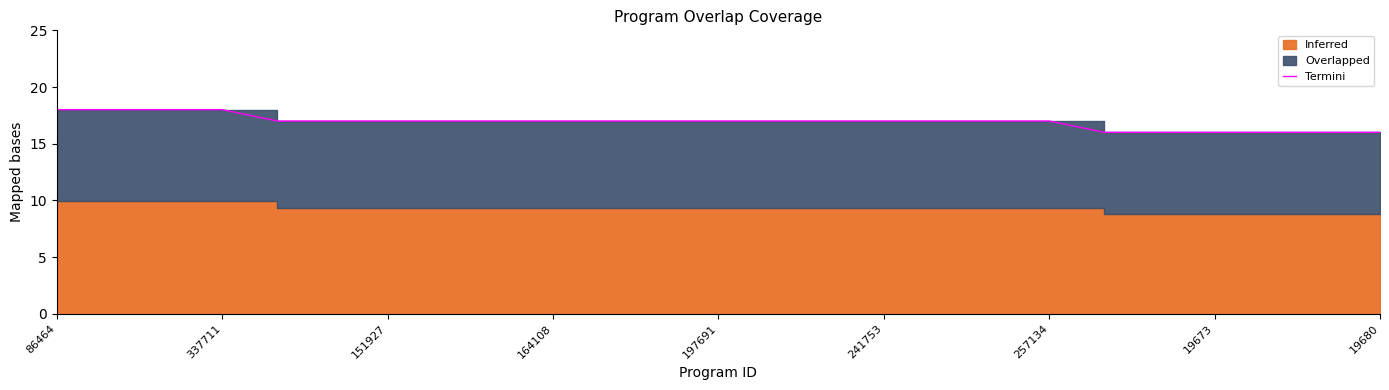

True or false: the data shows 18 at 337711.

True